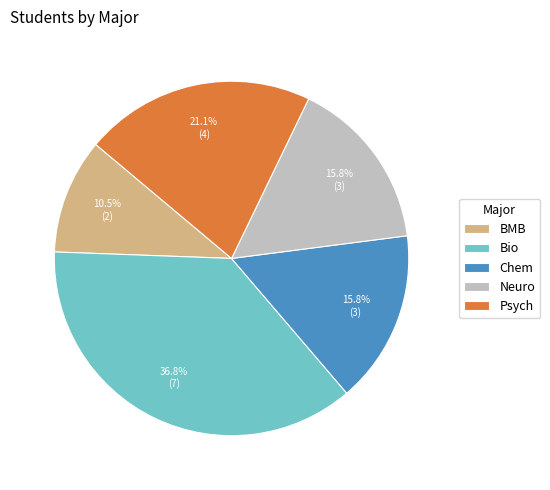

What is the largest slice in the pie chart?

Bio